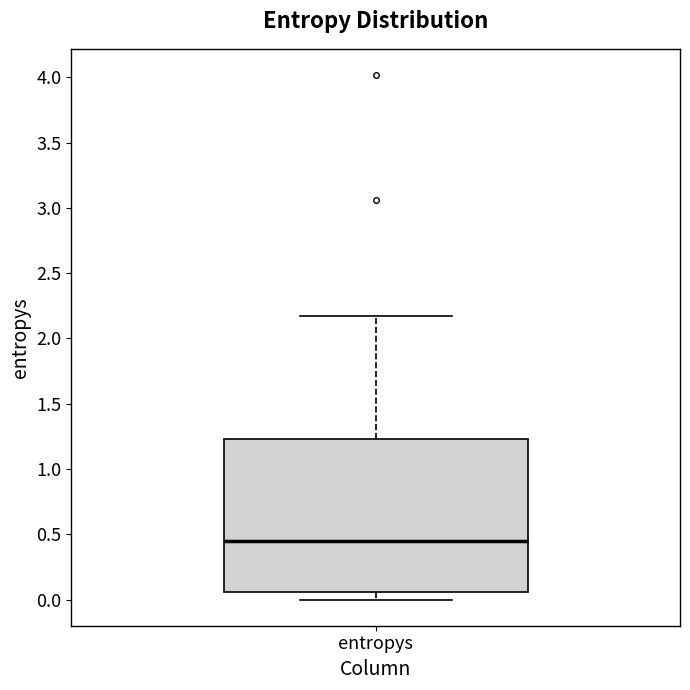

Transcribe this box plot: give where the median line is, the range the box spans, and where the two whiskers end, as read against the y-axis. The values are not printed on the chart, so give them approximately, as read against the axis.

median 0.45, box 0.05 to 1.25, whiskers 0.00 to 2.15